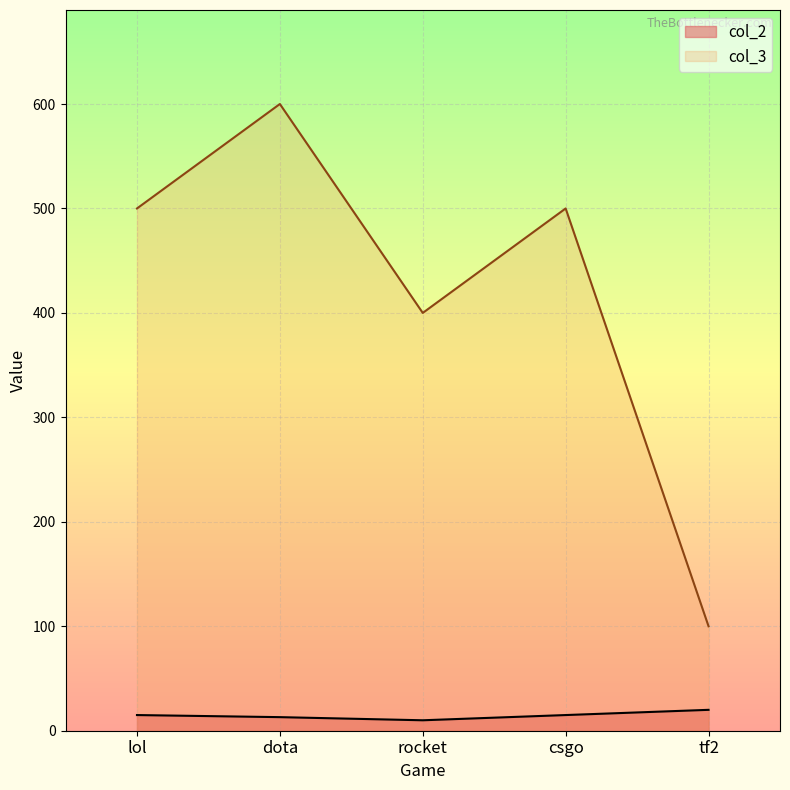

Rank the series at csgo from lowest to highest value.

col_2, col_3